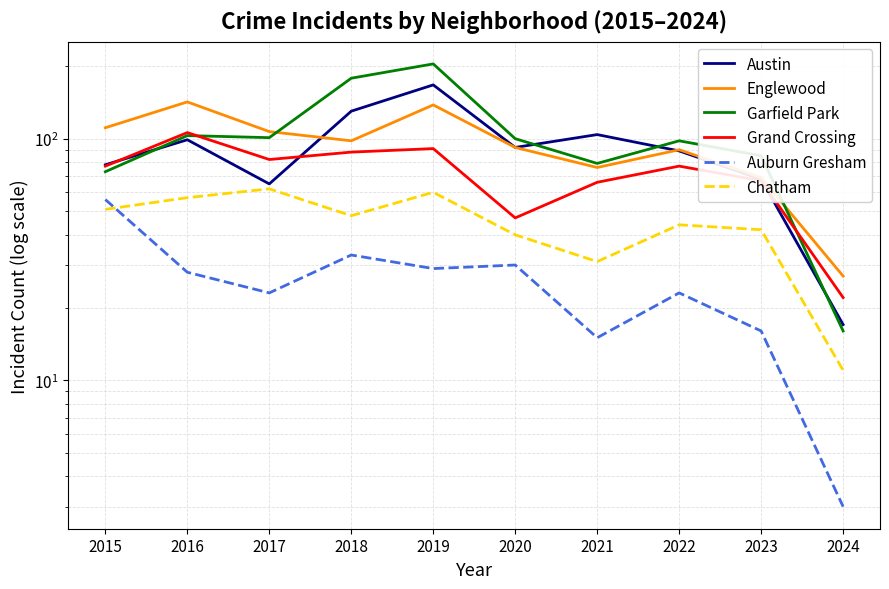

The value of Garfield Park at 2015 is 114. True or false?

False